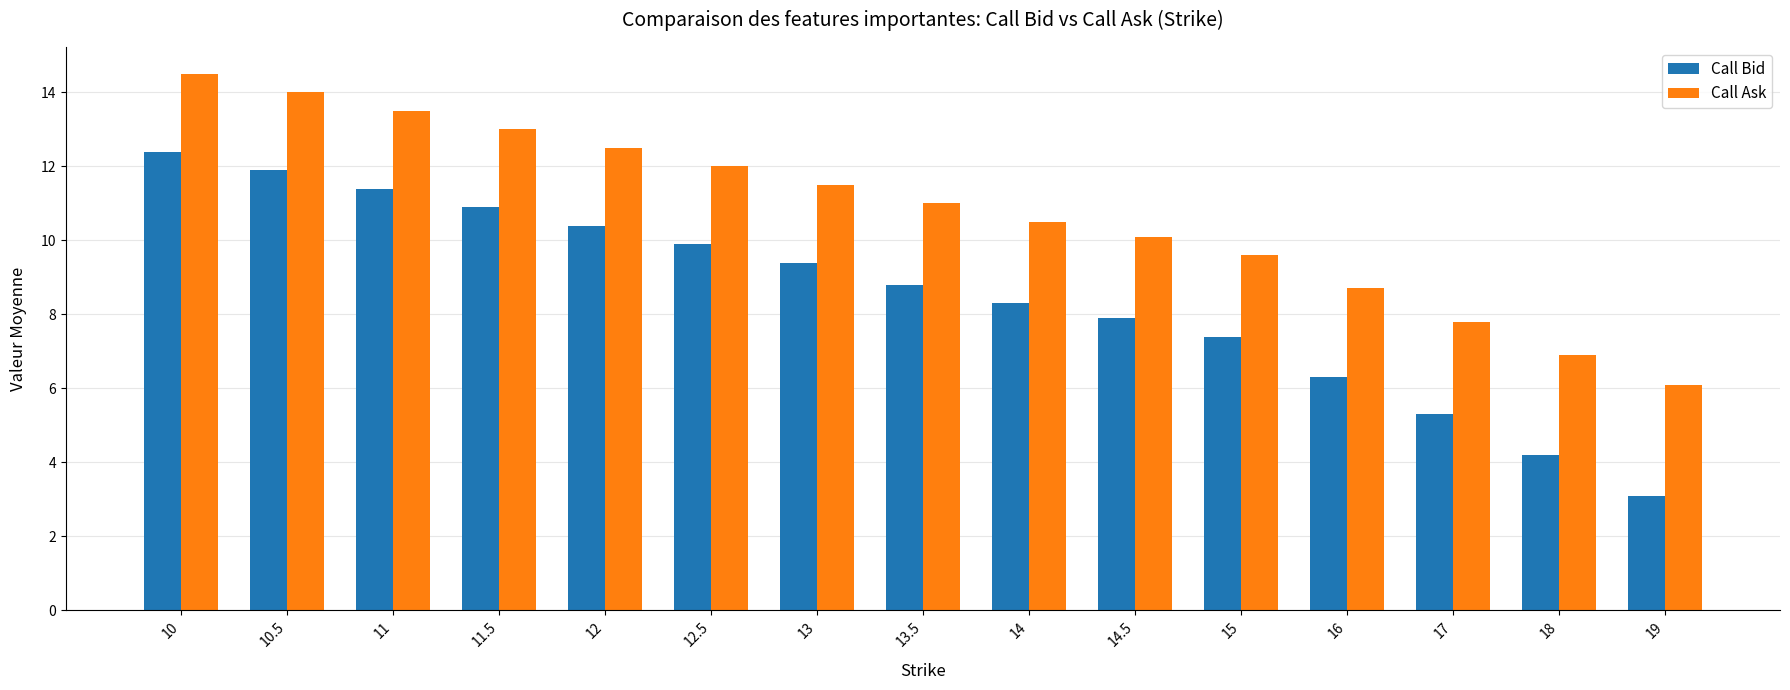

Are the bars grouped side by side (vs. stacked)?

Yes